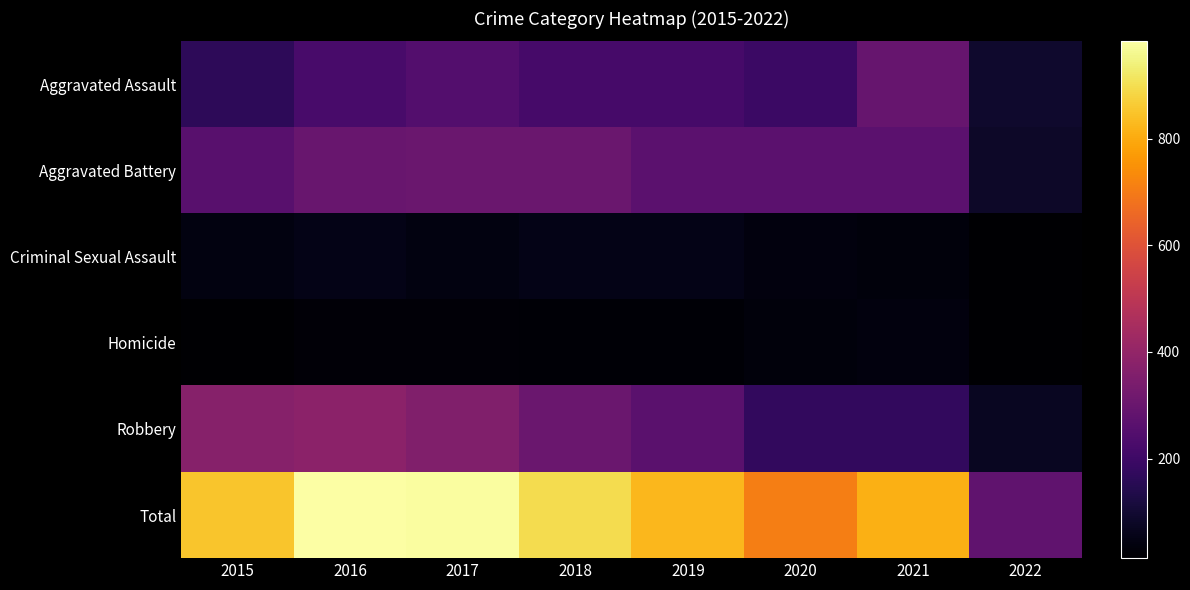

What is the total value across all series at 2022?

558